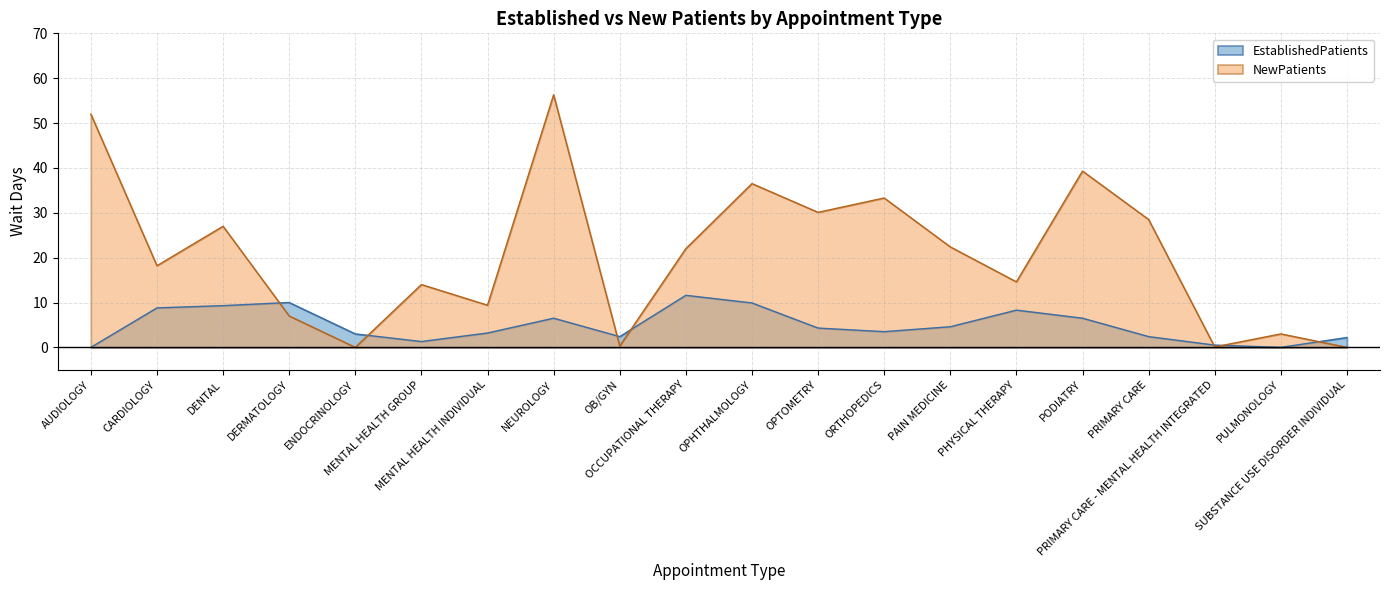

True or false: NewPatients and EstablishedPatients cross at least once.

True